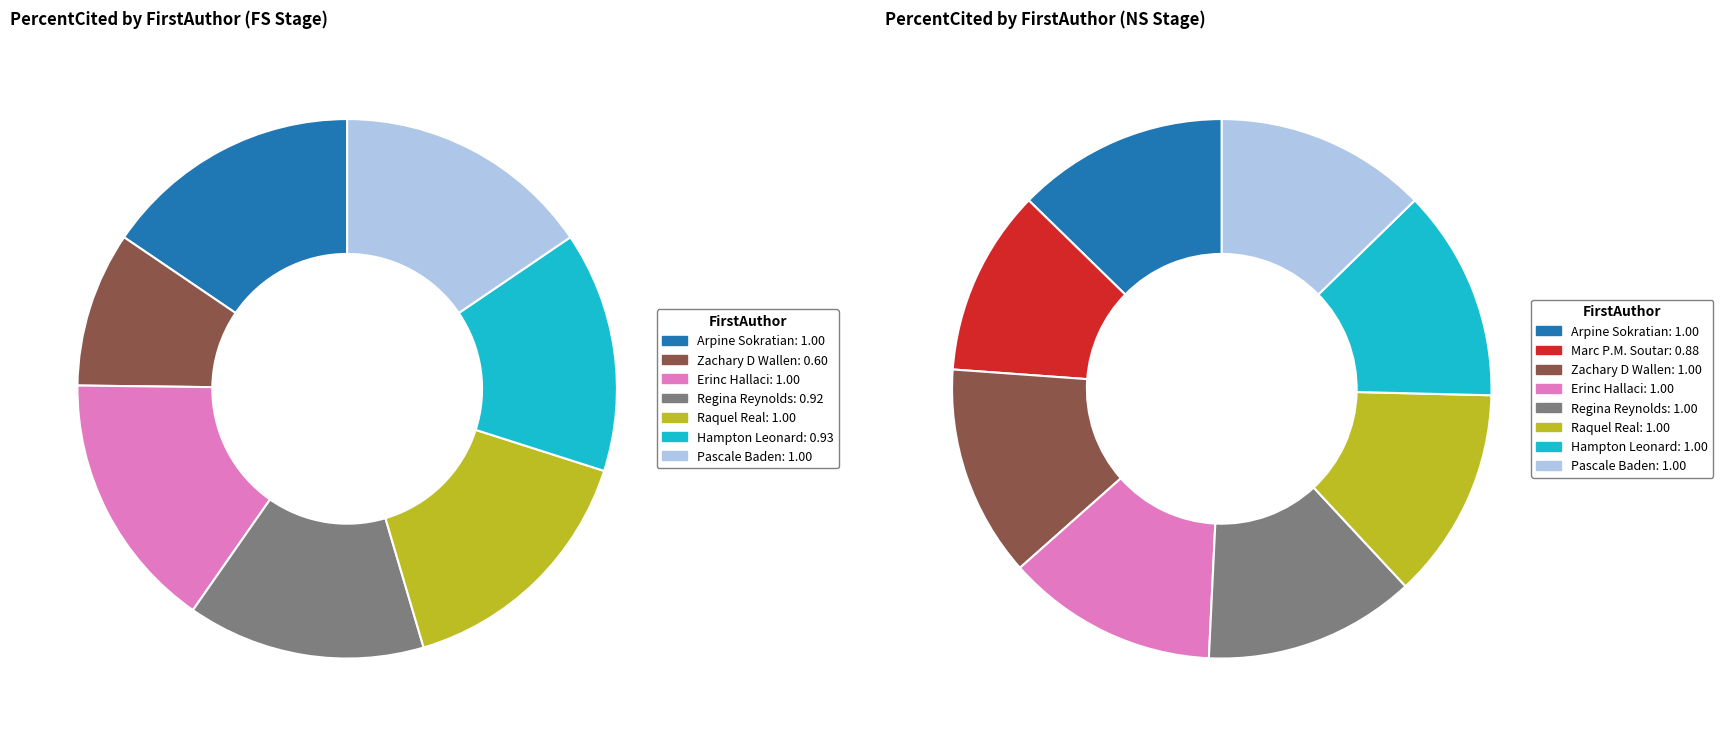

Which slice is the largest?

Arpine Sokratian